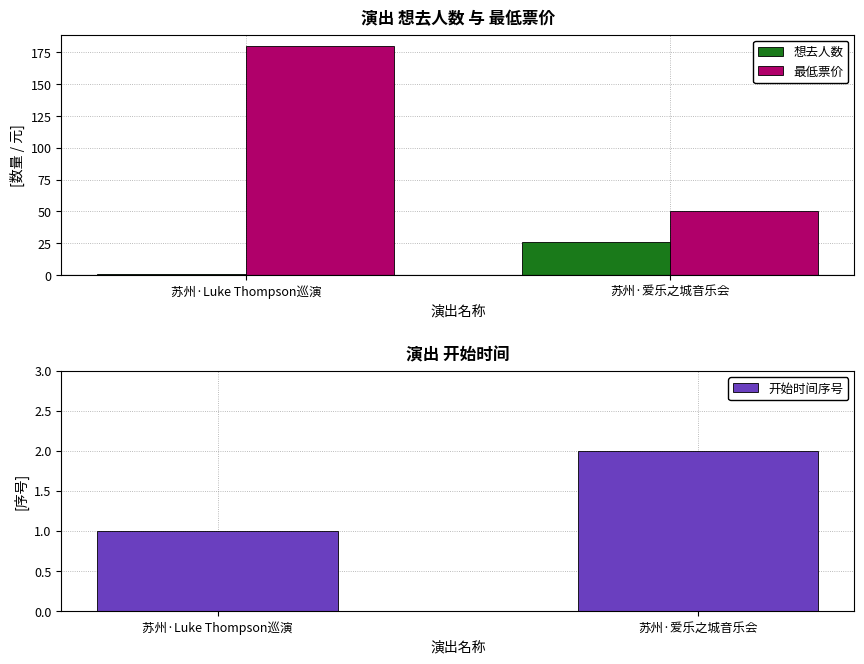

How many distinct data groups are displayed?

3